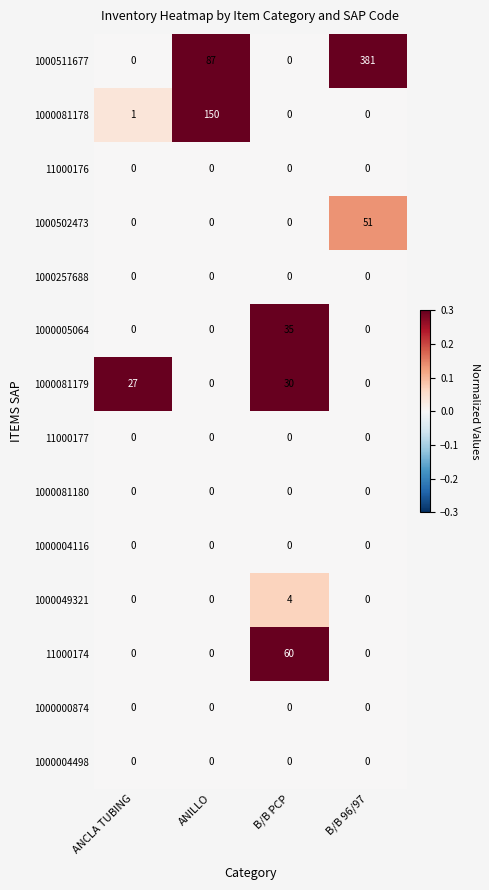

What is the total value across all series at ANILLO?

237